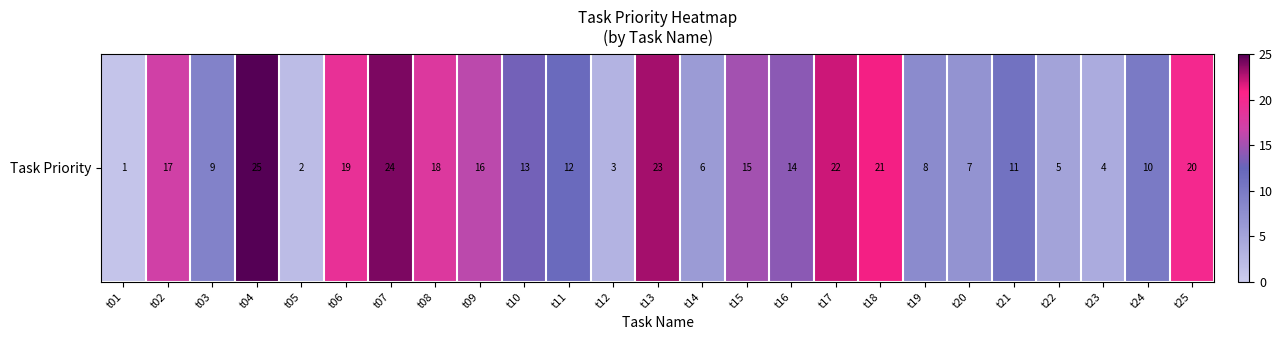

Is it true that the value at t10 is 9?

False